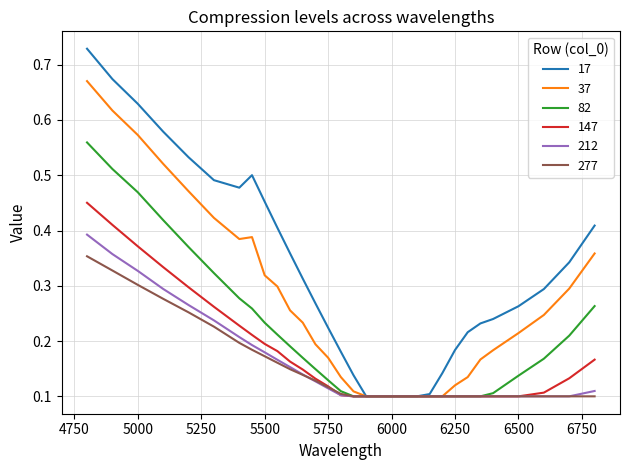

At how many categories does at least one series exceed 0?

30